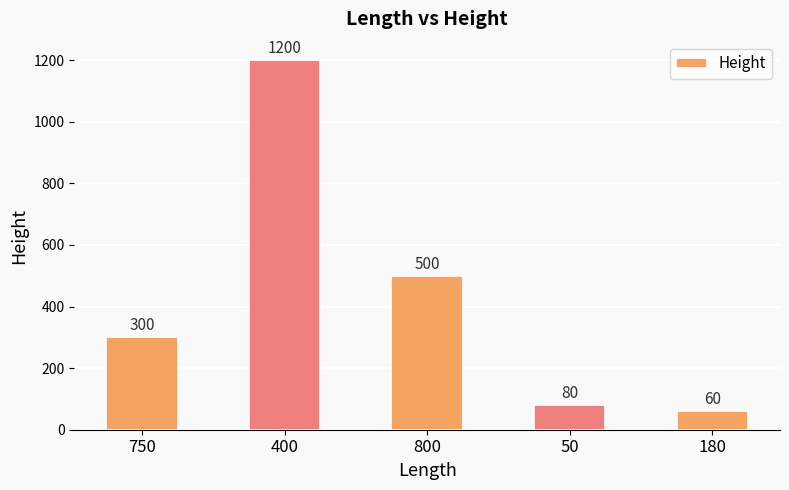

Does the chart contain stacked bars?

No